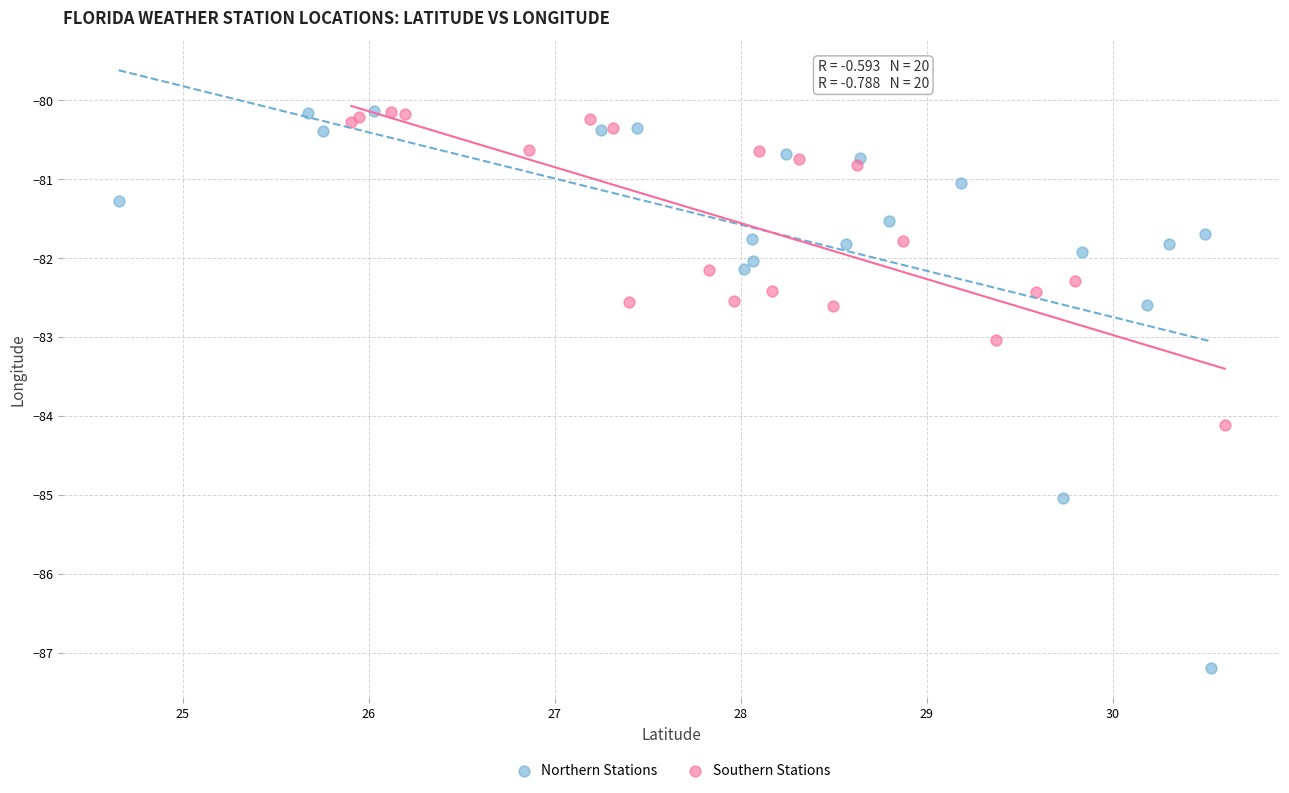

Which series reaches the minimum Y coordinate?

Northern Stations